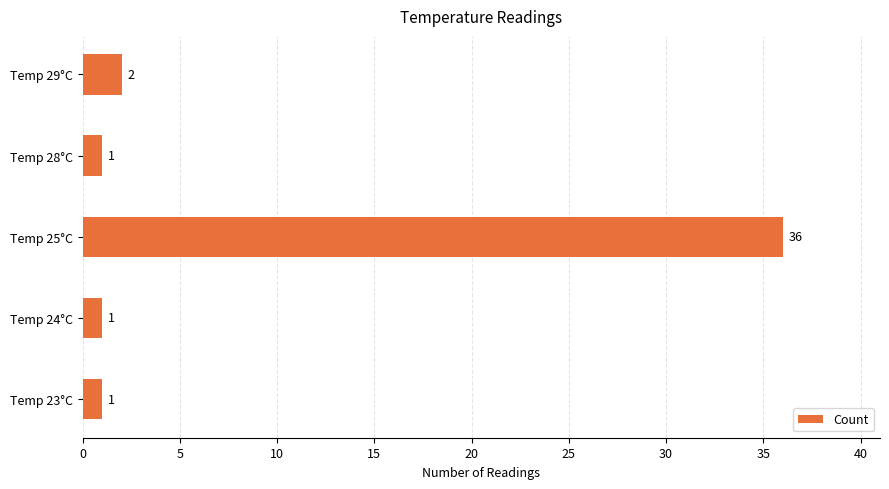

What is the average value?

8